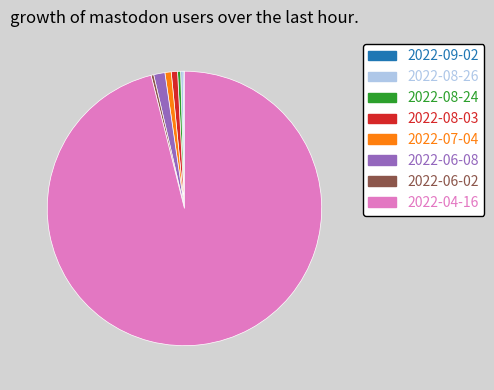

Which slice is the largest?

2022-04-16